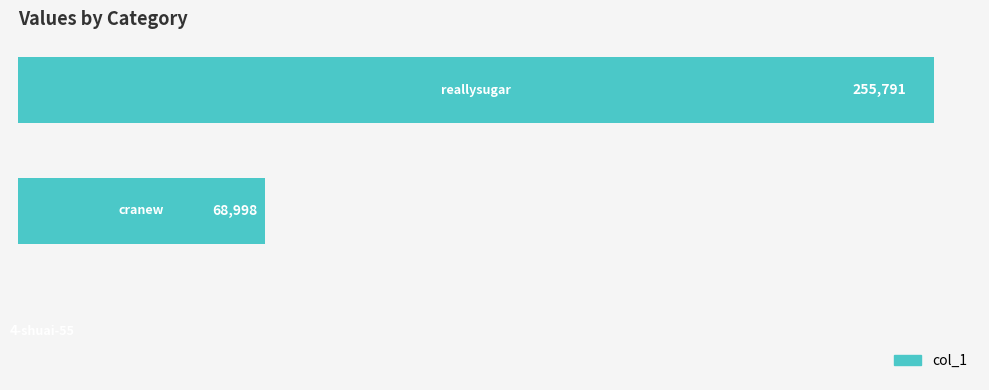

What is the maximum value shown in the chart?

255791